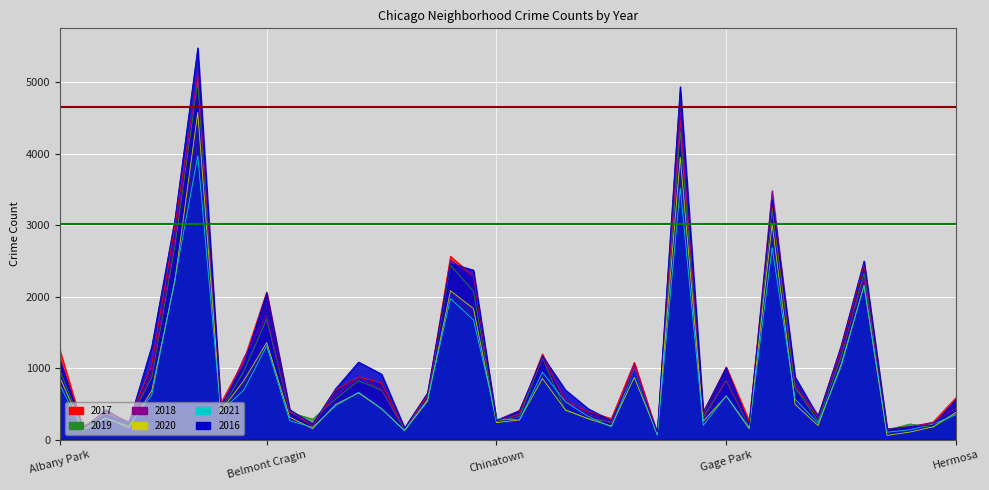

Count the number of categories in the chart.

40